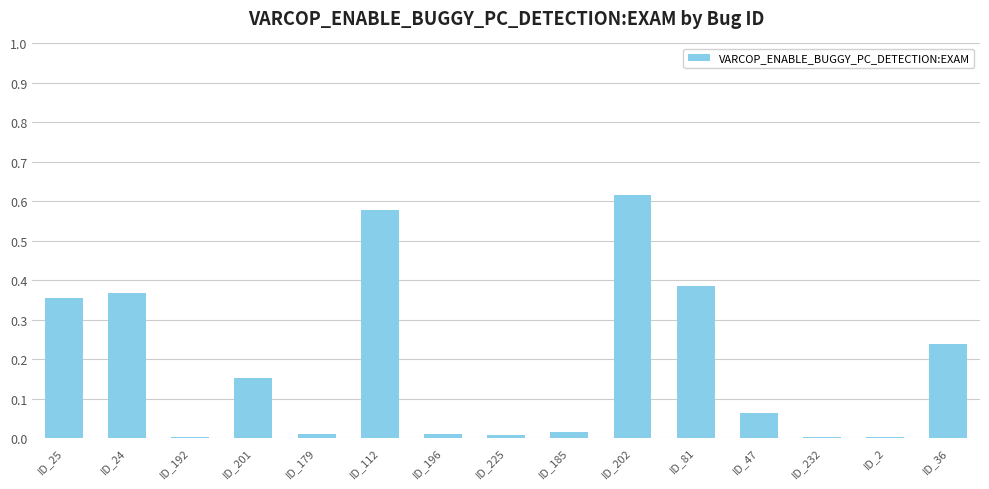

Are the bars horizontal?

No